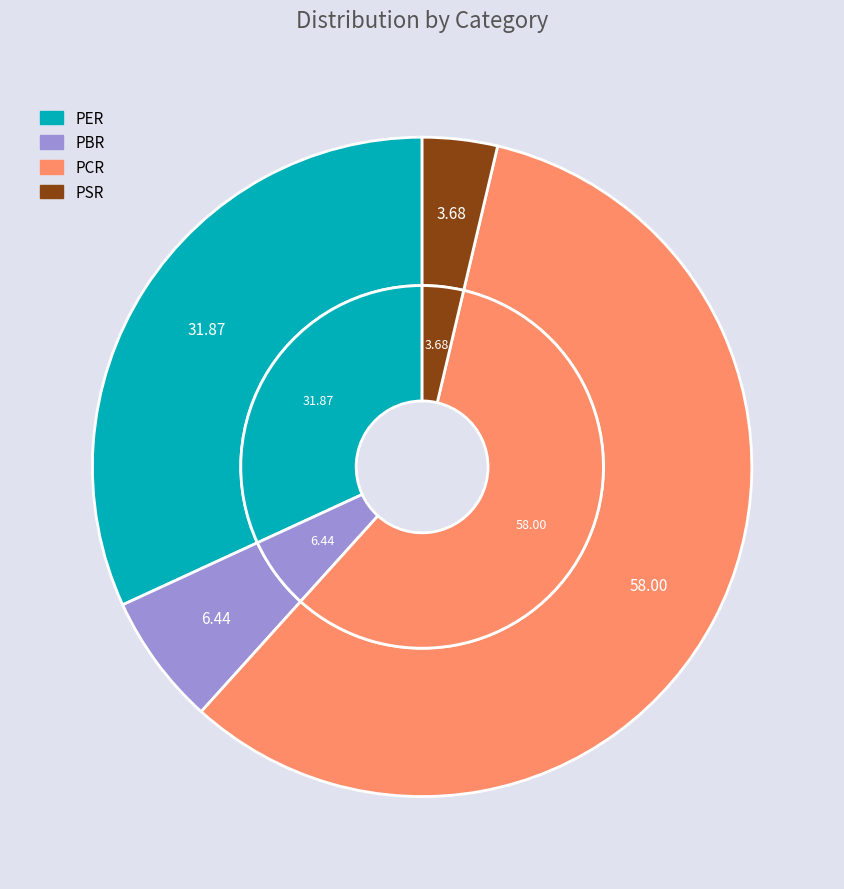

Does PCR account for over 50% of the chart?

Yes